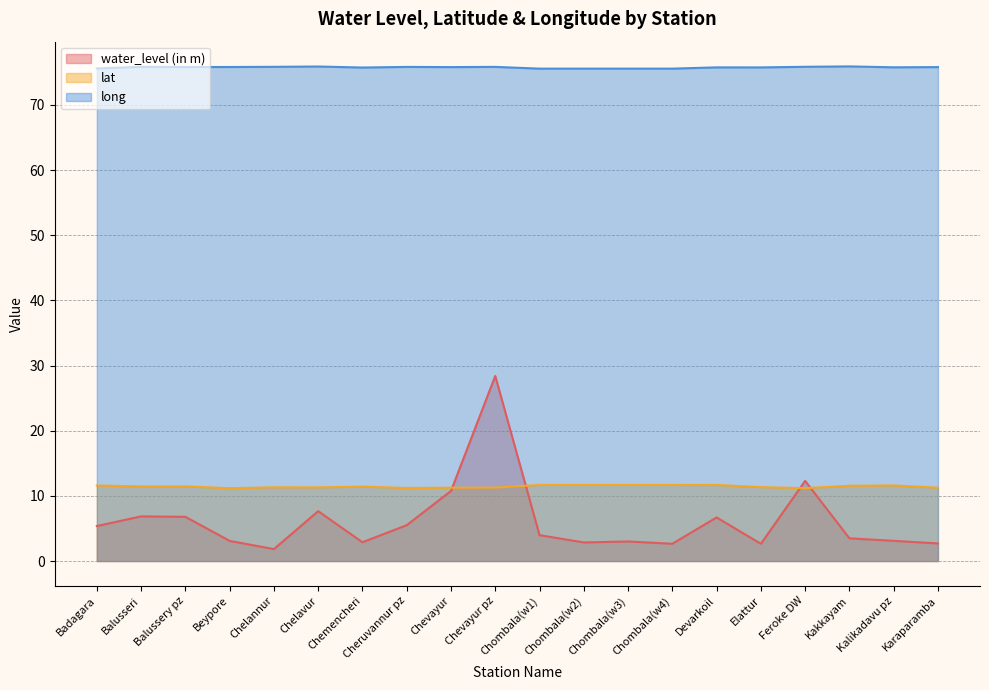

Which series has the widest spread of values?

water_level (in m)